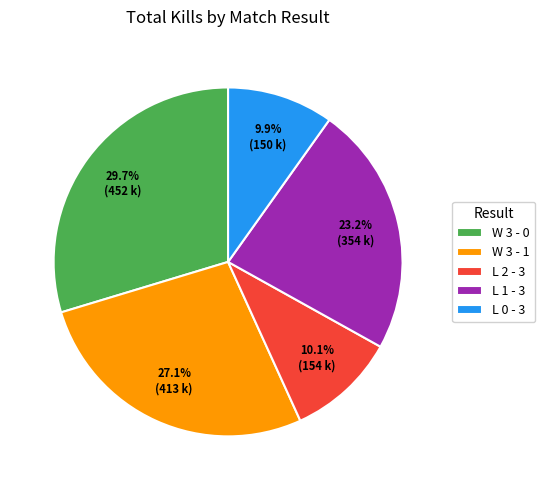

Do W 3 - 0 and W 3 - 1 together represent more than half of the pie?

Yes